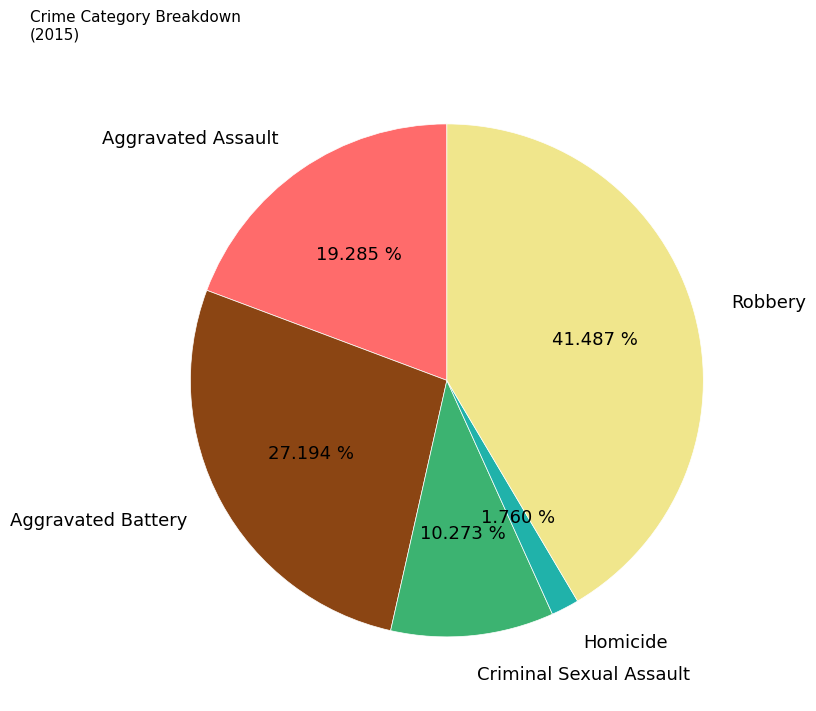

To the nearest percent, what percentage of the pie is Robbery?

41%